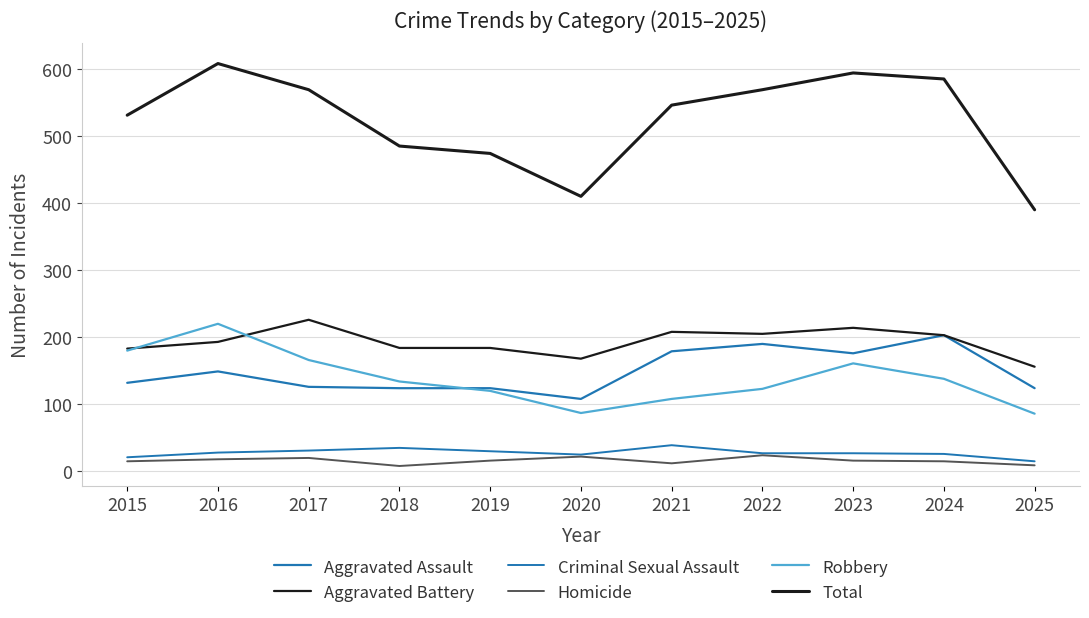

Reading left to right, extract all data points from this chart.

Aggravated Assault: 2015=132	2016=149	2017=126	2018=124	2019=124	2020=108	2021=179	2022=190	2023=176	2024=203	2025=124
Aggravated Battery: 2015=183	2016=193	2017=226	2018=184	2019=184	2020=168	2021=208	2022=205	2023=214	2024=203	2025=156
Criminal Sexual Assault: 2015=21	2016=28	2017=31	2018=35	2019=30	2020=25	2021=39	2022=27	2023=27	2024=26	2025=15
Homicide: 2015=15	2016=18	2017=20	2018=8	2019=16	2020=22	2021=12	2022=24	2023=16	2024=15	2025=9
Robbery: 2015=180	2016=220	2017=166	2018=134	2019=120	2020=87	2021=108	2022=123	2023=161	2024=138	2025=86
Total: 2015=531	2016=608	2017=569	2018=485	2019=474	2020=410	2021=546	2022=569	2023=594	2024=585	2025=390